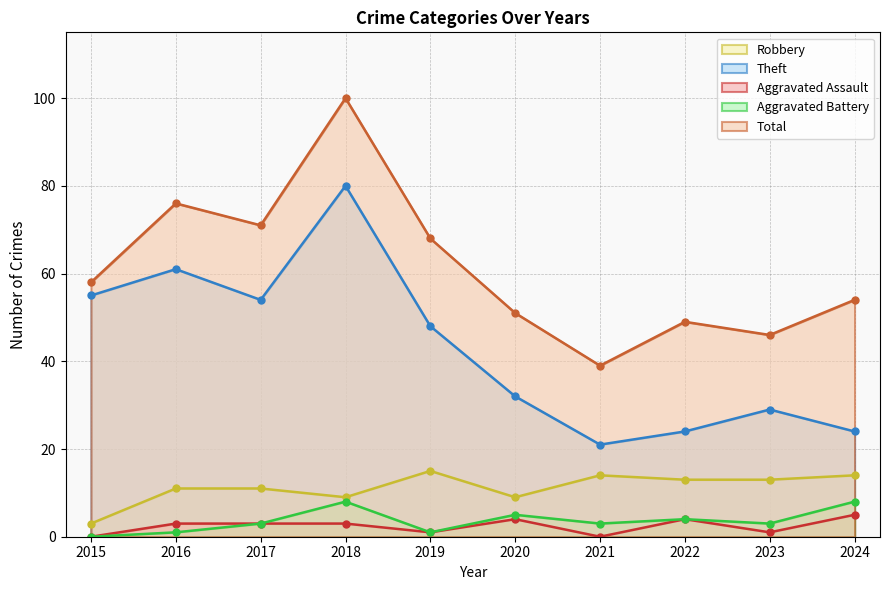

True or false: Total and Aggravated Assault cross at least once.

False